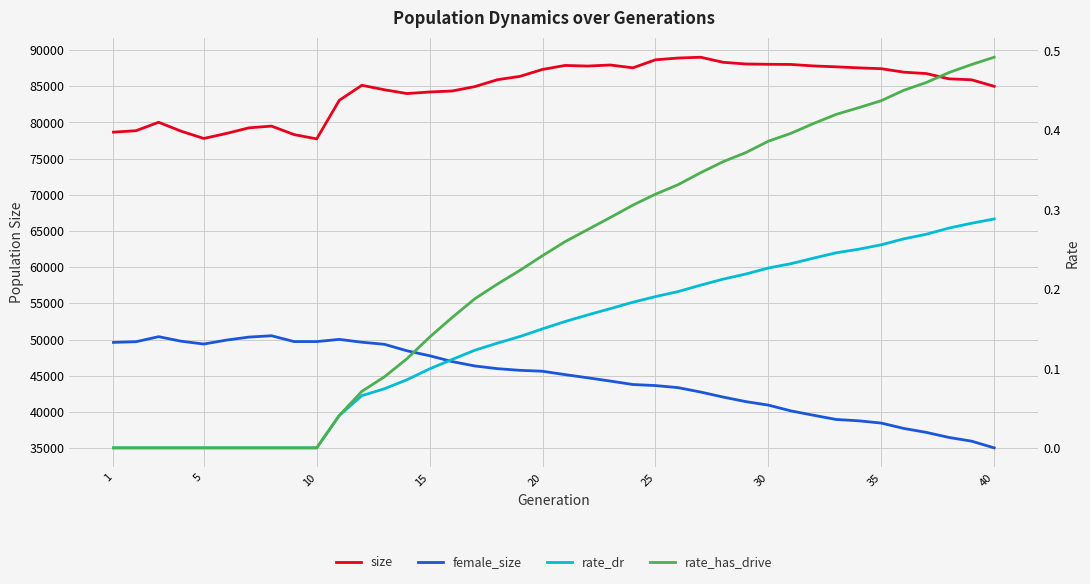

Is the value of size at 28 greater than the value of female_size at 40?

Yes